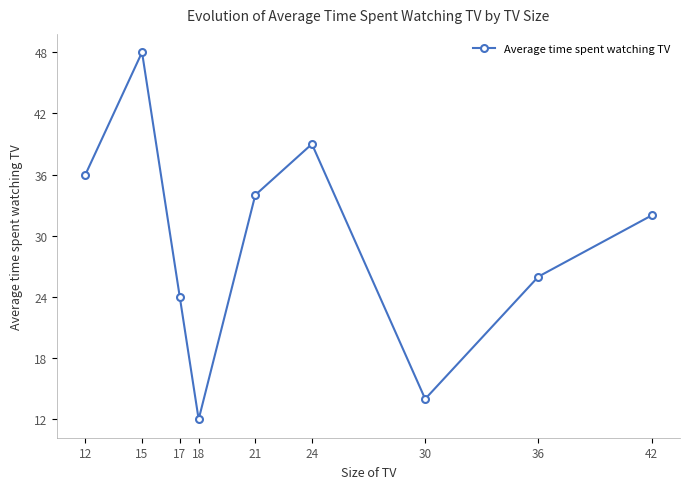

Where does the data first go above 32?

12